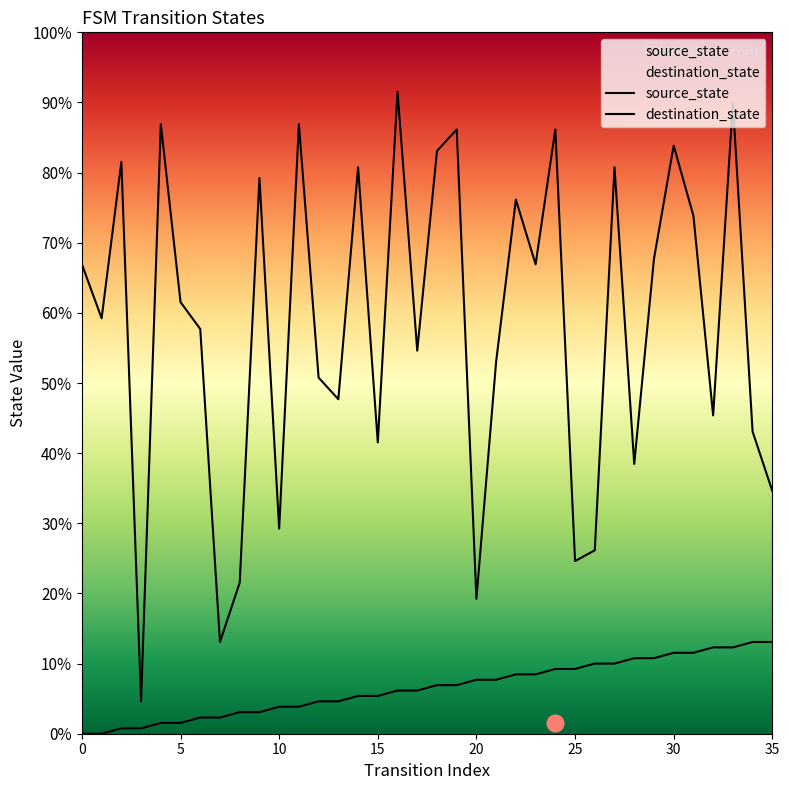

True or false: source_state and destination_state cross at least once.

False